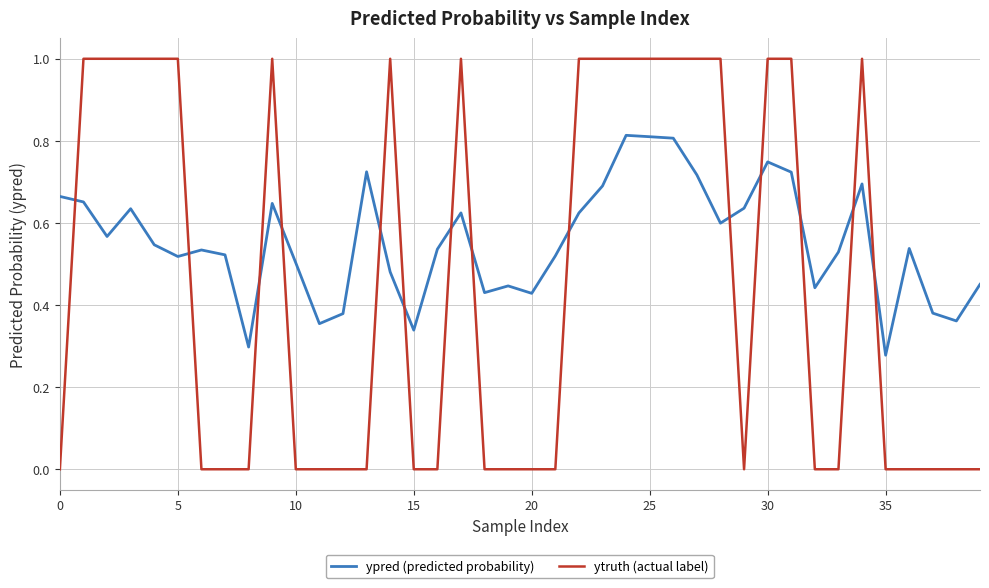

List the series in order of their peak value, highest first.

ytruth (actual label), ypred (predicted probability)